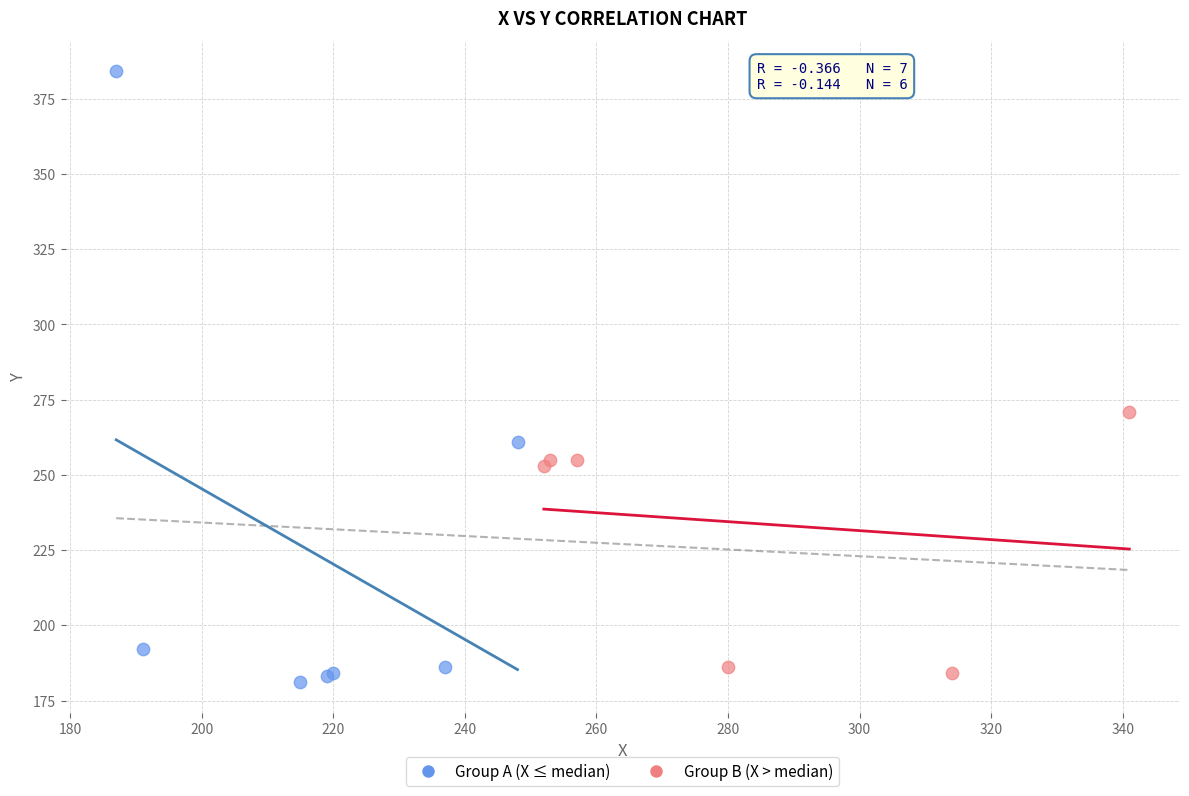

Which series contains the lowest Y value?

Group A (X ≤ median)